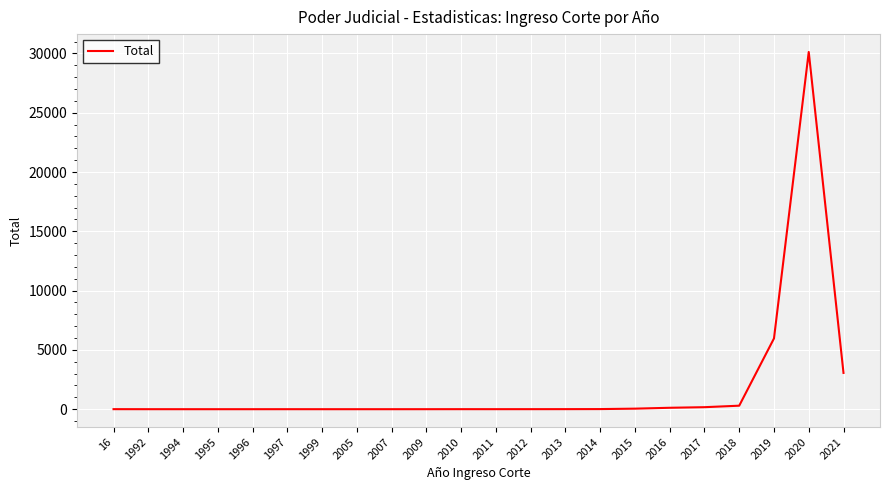

The chart shows a value of 2 at 1992. True or false?

True